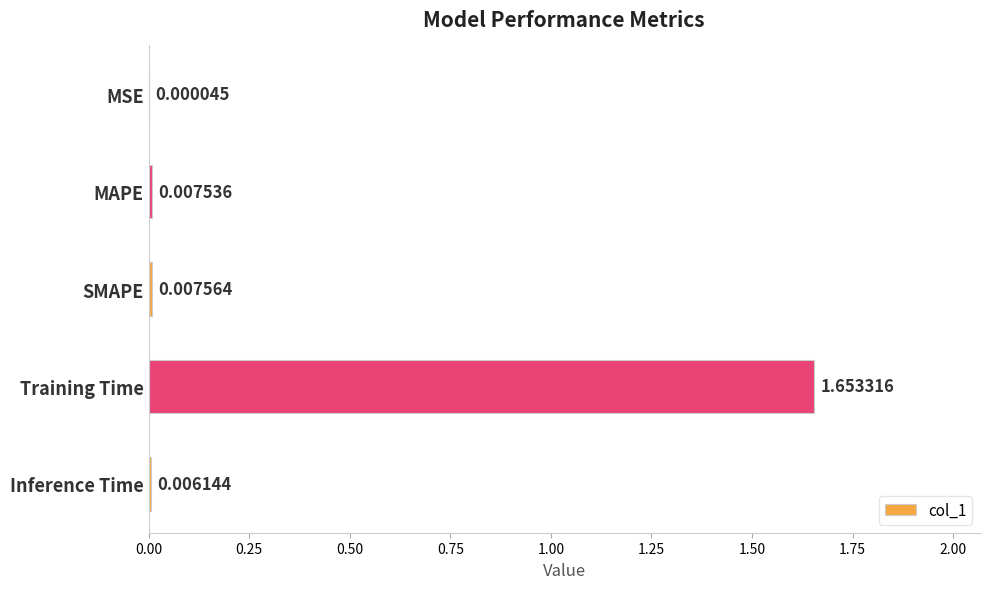

At which label is the value closest to 0?

MSE